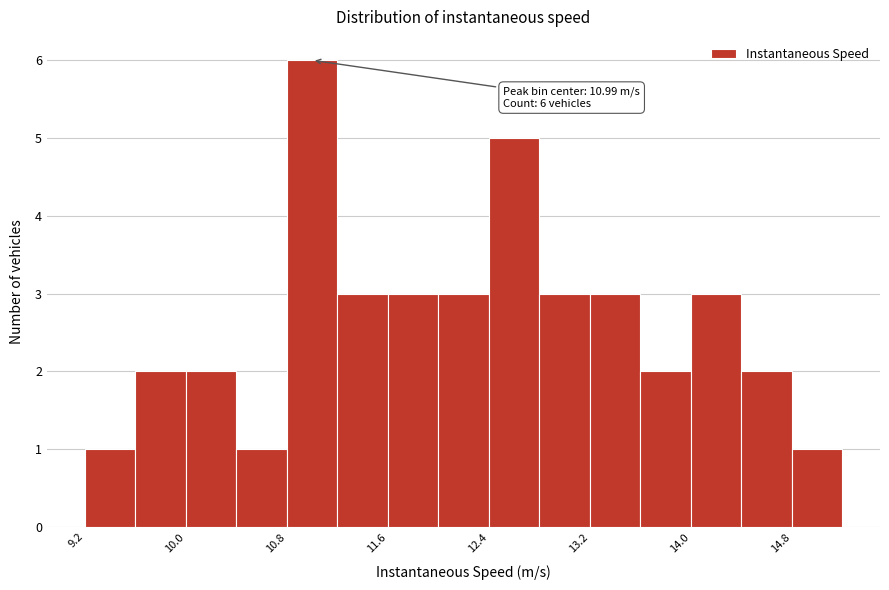

Around what value on the x-axis is the tallest bar? Give the approximate position of its centre, as read against the axis.

11.0